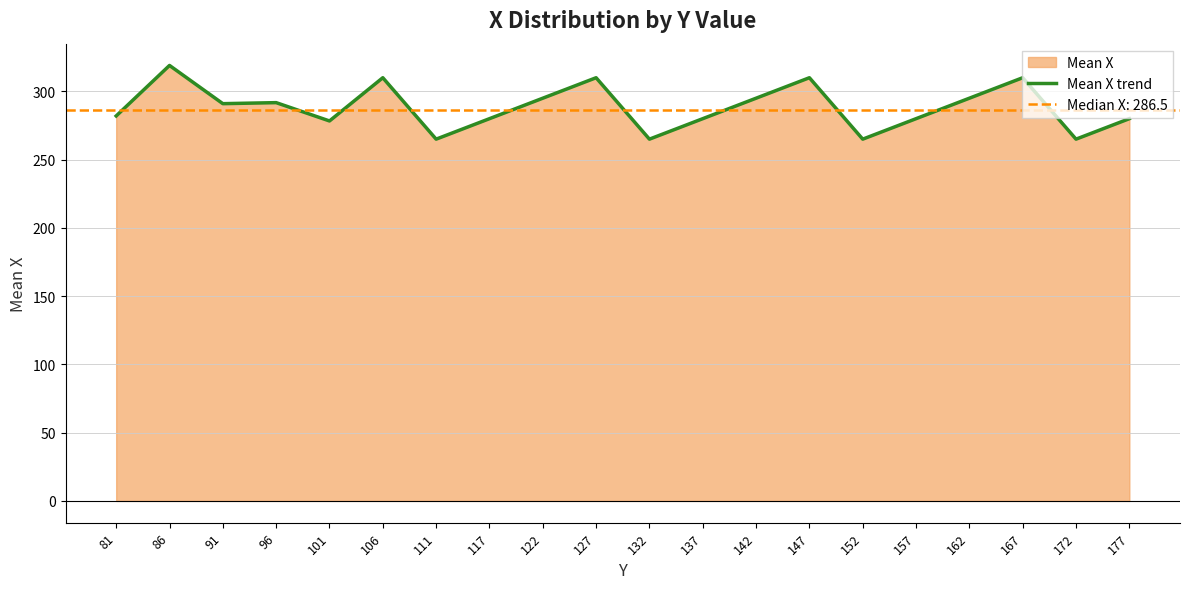

What is the difference between the maximum and second lowest values?

54.0